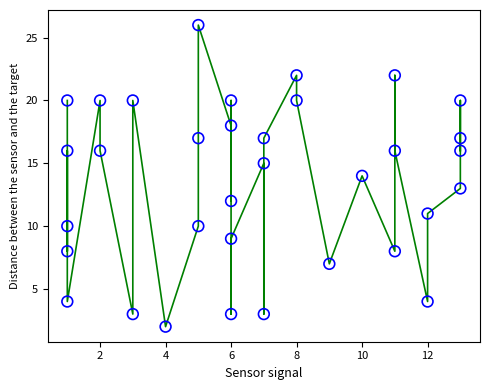

What is the range of X values (max minus min)?

12